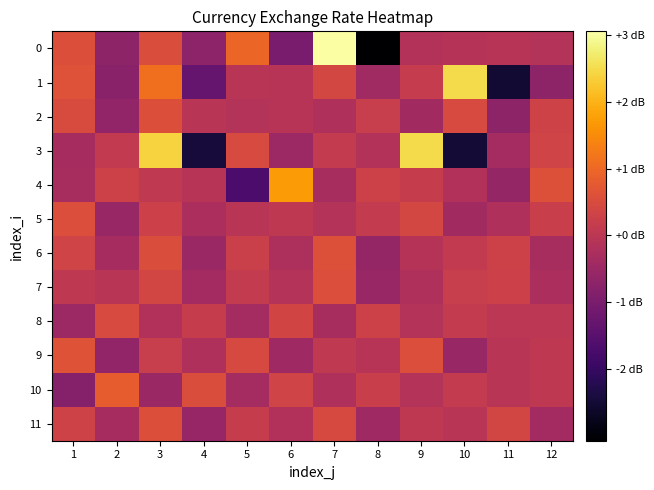

Reading left to right, transcribe all the data shown in this chart.

0: 1=0.6	2=-0.7	3=0.5	4=-0.7	5=1.0	6=-1.0	7=3.1	8=-3.1	9=-0.1	10=-0.1	11=-0.1	12=-0.1
1: 1=0.6	2=-0.8	3=1.1	4=-1.3	5=-0.0	6=-0.1	7=0.4	8=-0.4	9=0.1	10=2.5	11=-2.5	12=-0.7
2: 1=0.5	2=-0.6	3=0.6	4=-0.0	5=-0.1	6=-0.1	7=-0.2	8=0.2	9=-0.4	10=0.5	11=-0.7	12=0.3
3: 1=-0.3	2=0.1	3=2.4	4=-2.4	5=0.5	6=-0.5	7=0.1	8=-0.1	9=2.5	10=-2.5	11=-0.3	12=0.3
4: 1=-0.3	2=0.3	3=0.1	4=-0.1	5=-1.7	6=1.7	7=-0.3	8=0.3	9=0.2	10=-0.2	11=-0.6	12=0.6
5: 1=0.5	2=-0.5	3=0.3	4=-0.3	5=-0.0	6=0.0	7=-0.1	8=0.1	9=0.4	10=-0.4	11=-0.2	12=0.2
6: 1=0.3	2=-0.3	3=0.5	4=-0.5	5=0.2	6=-0.2	7=0.6	8=-0.6	9=-0.1	10=0.1	11=0.3	12=-0.3
7: 1=0.0	2=-0.0	3=0.4	4=-0.4	5=0.1	6=-0.1	7=0.5	8=-0.5	9=-0.2	10=0.2	11=0.3	12=-0.3
8: 1=-0.5	2=0.5	3=-0.2	4=0.2	5=-0.4	6=0.4	7=-0.3	8=0.3	9=-0.1	10=0.1	11=0.0	12=0.0
9: 1=0.7	2=-0.7	3=0.2	4=-0.2	5=0.4	6=-0.4	7=0.1	8=-0.1	9=0.6	10=-0.6	11=-0.0	12=0.0
10: 1=-0.8	2=0.8	3=-0.5	4=0.5	5=-0.3	6=0.3	7=-0.2	8=0.2	9=-0.1	10=0.1	11=-0.0	12=0.0
11: 1=0.3	2=-0.3	3=0.6	4=-0.6	5=0.2	6=-0.2	7=0.5	8=-0.5	9=0.0	10=-0.0	11=0.4	12=-0.4